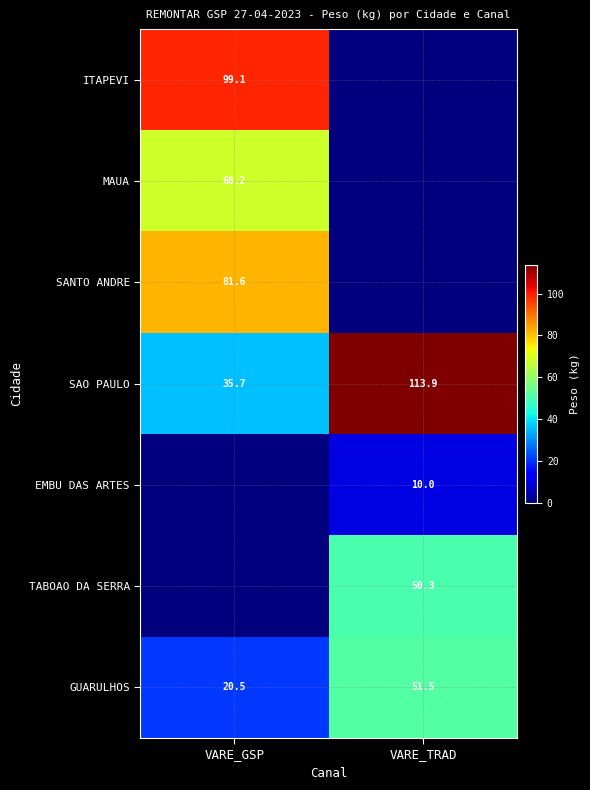

What is the sum of the SAO PAULO values at VARE_TRAD and VARE_GSP?

149.6